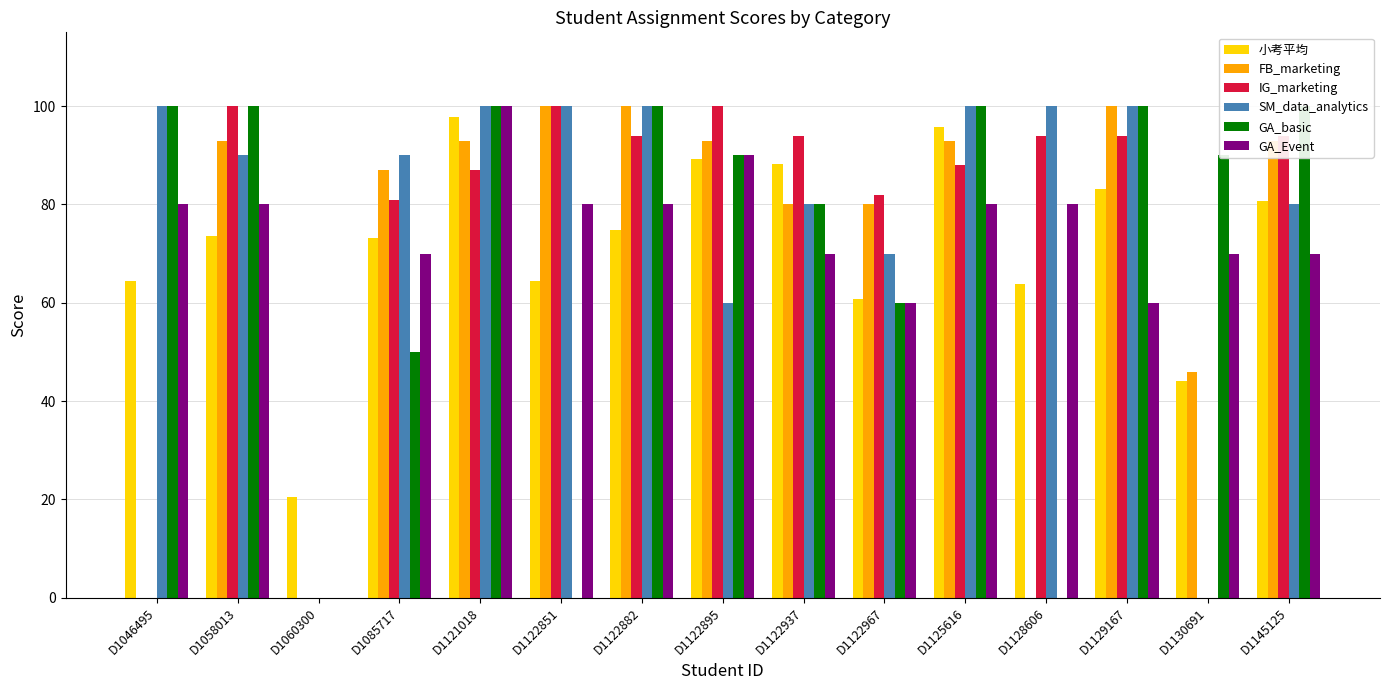

What is the value of the GA_basic bar at the 15th from the left?

100.0